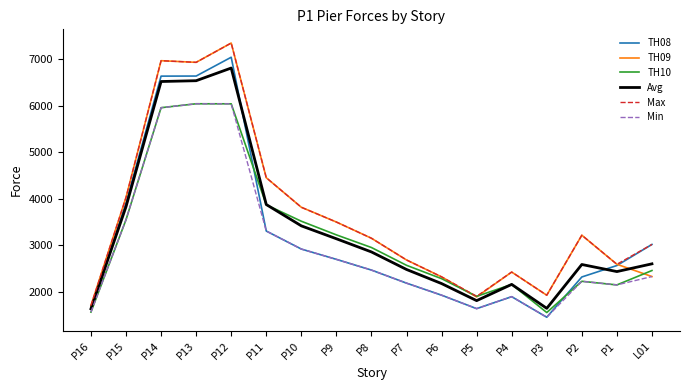

Which series changed the most between P14 and P11?

TH08